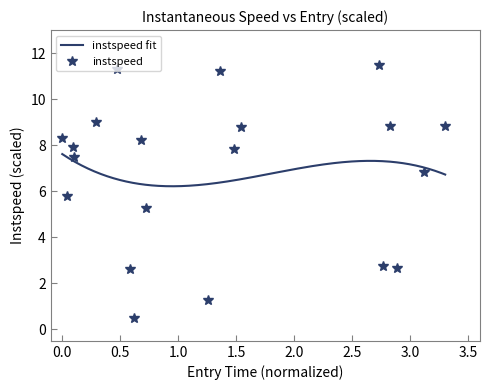

Is this an area chart (filled region under the line)?

No